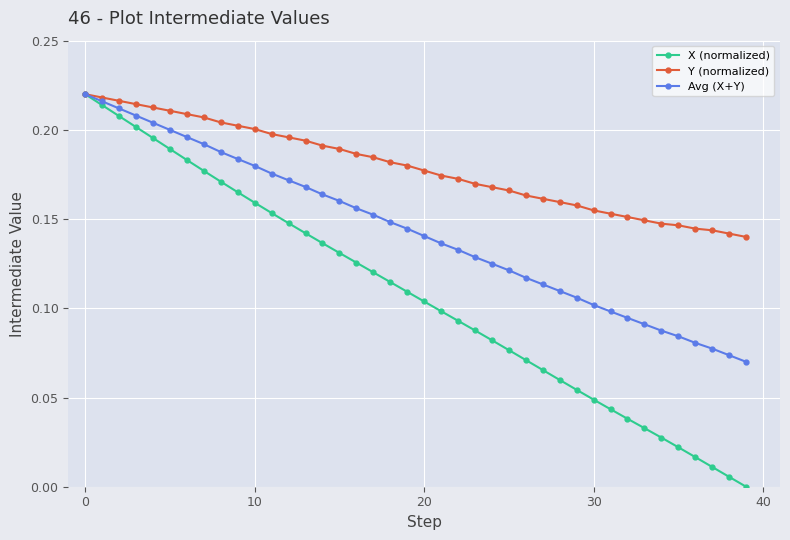

Count the number of categories in the chart.

40